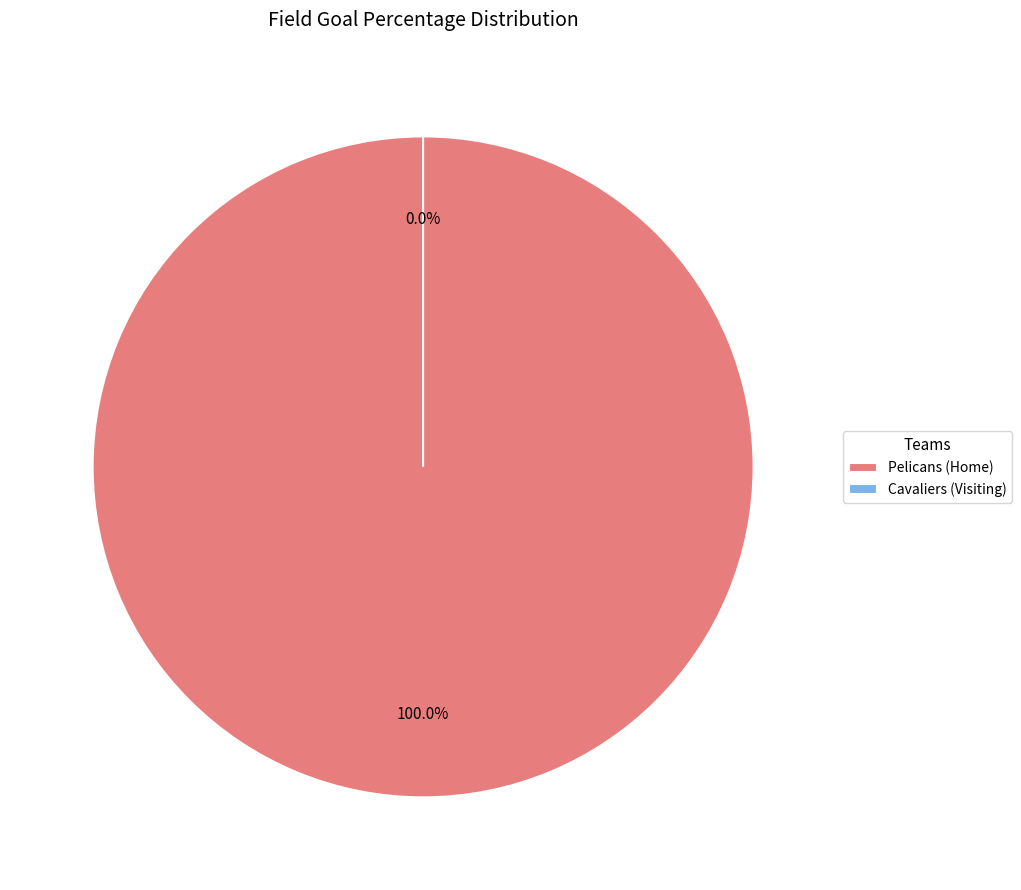

Is it true that Cavaliers (Visiting) is 14% of the pie?

False